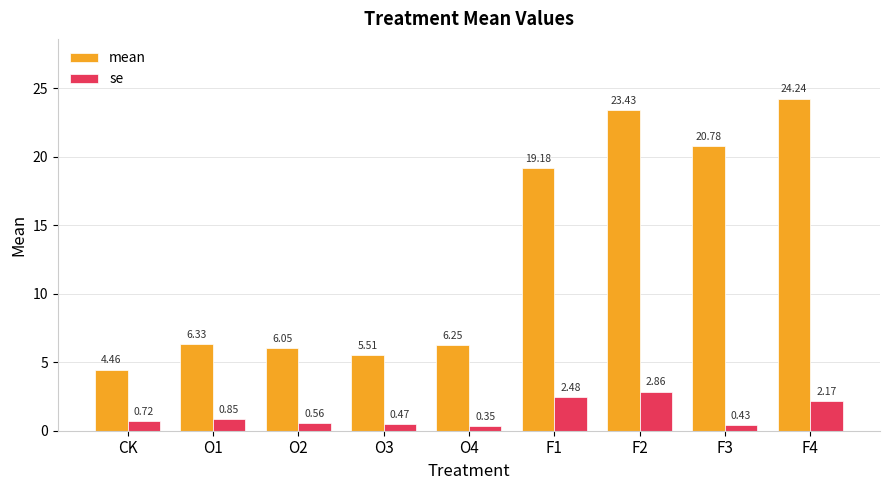

Between O4 and F4, which series saw the biggest shift?

mean